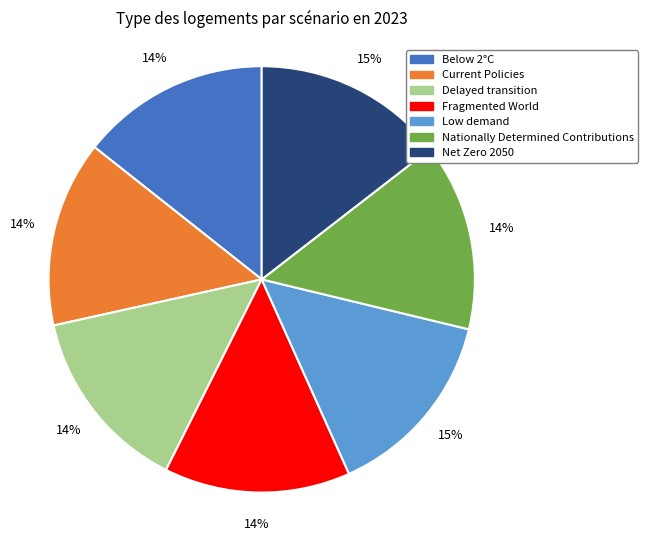

Does Nationally Determined Contributions account for over 50% of the chart?

No